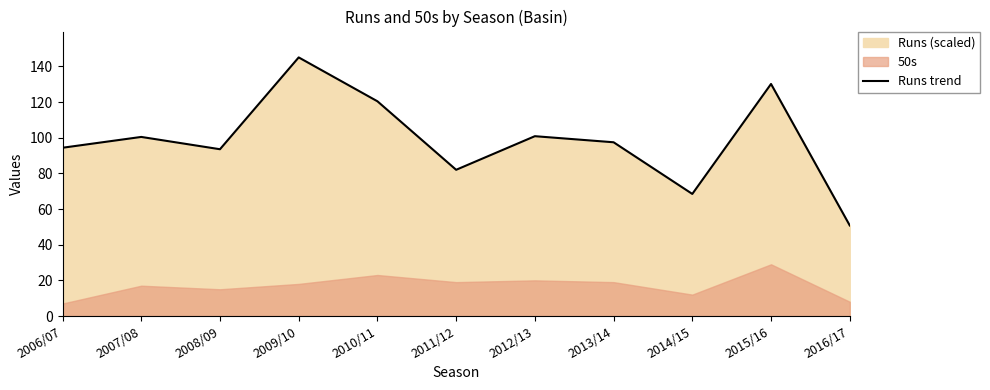

What is the difference between the maximum and minimum values?

94.2